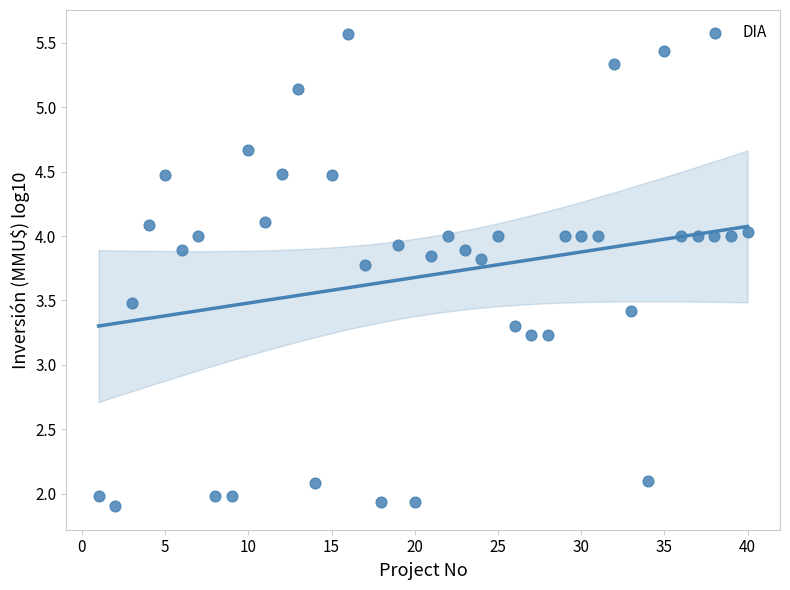

What is the range of Y values (max minus min)?

3.7